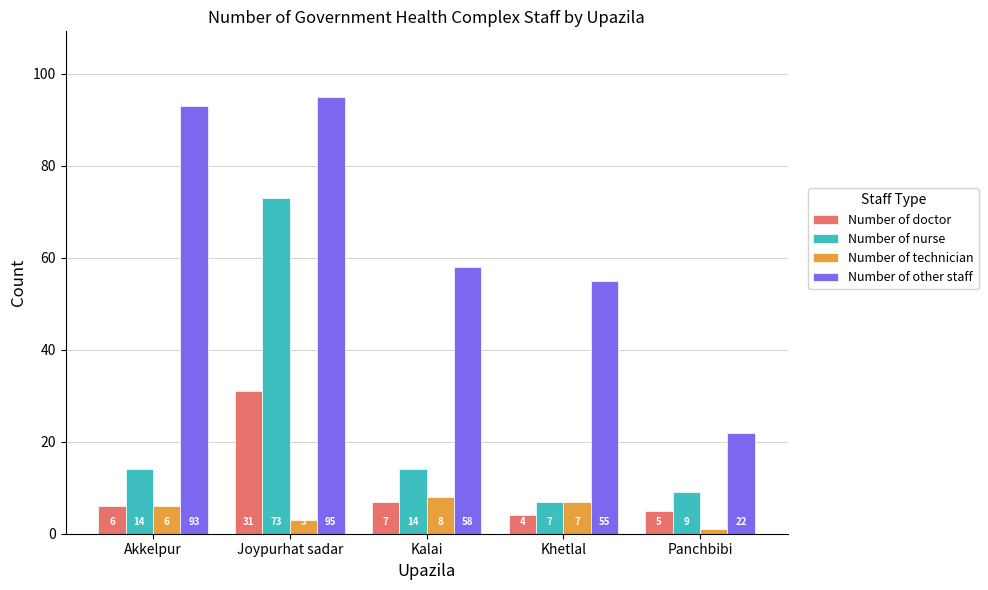

True or false: Number of technician has a value of 3 at Joypurhat sadar.

True